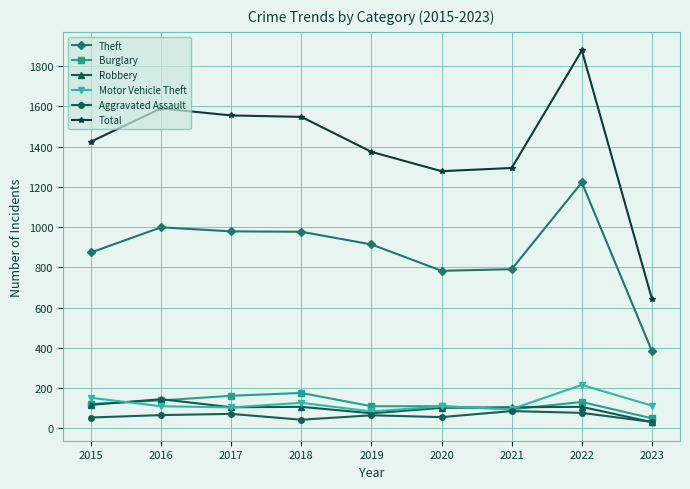

What is the difference between the Aggravated Assault values at 2018 and 2023?

11